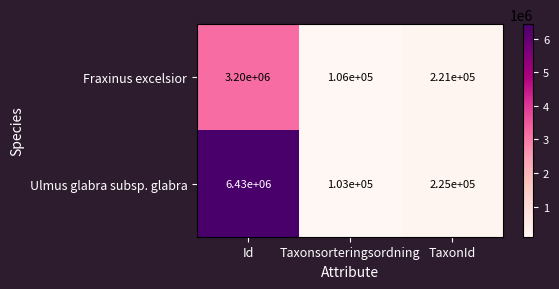

Reading left to right, list all the values displayed in this chart.

Fraxinus excelsior: 3200000	106000	221000
Ulmus glabra subsp. glabra: 6430000	103000	225000